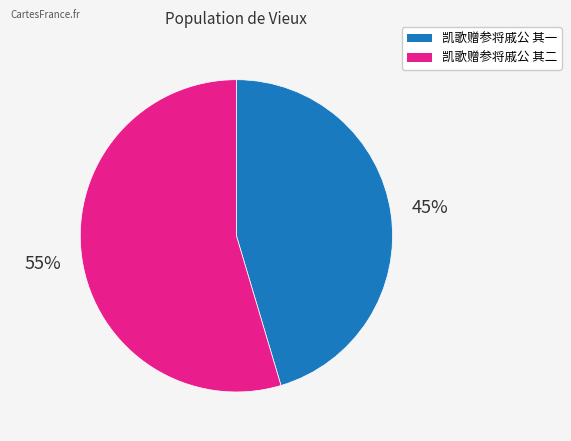

The 凯歌赠参将戚公 其一 slice represents 45% of the pie. True or false?

True